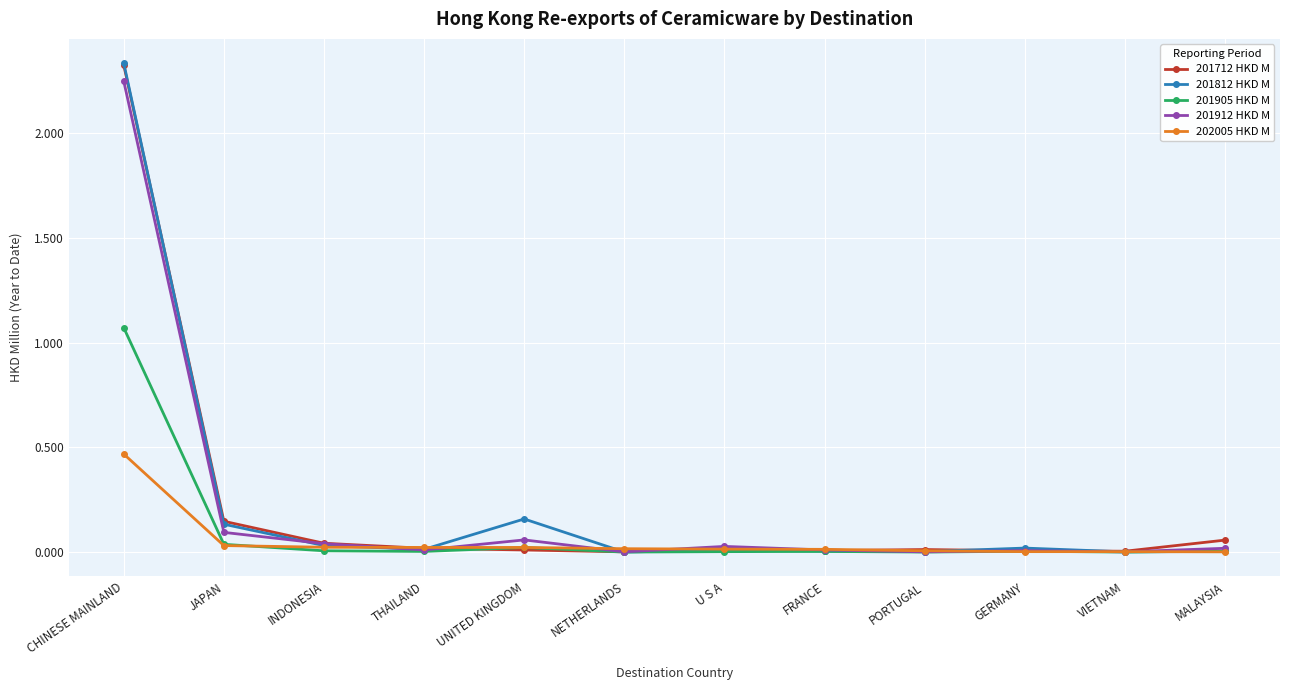

Is the value of 202005 HKD M at PORTUGAL greater than the value of 201812 HKD M at JAPAN?

No